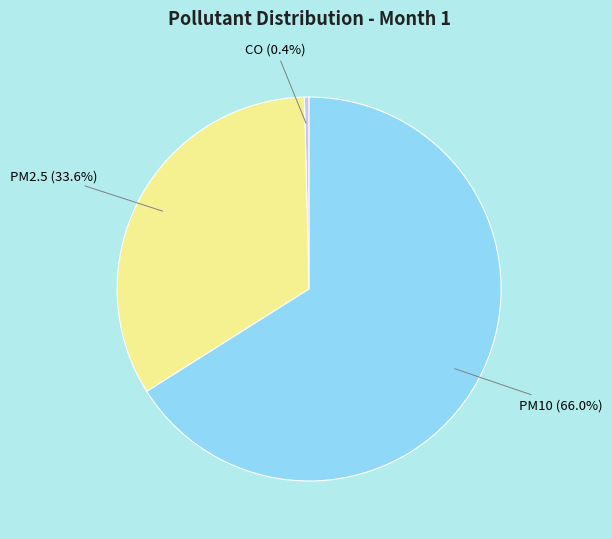

What is the majority slice?

PM10